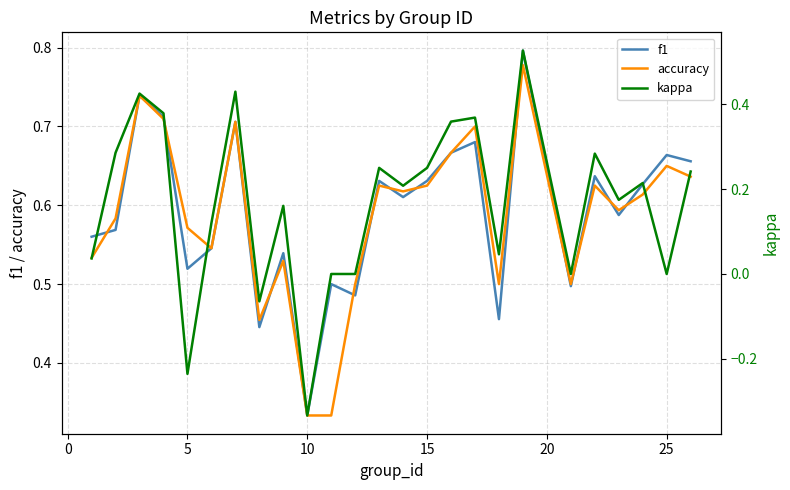

What is the smallest value displayed?

-0.3